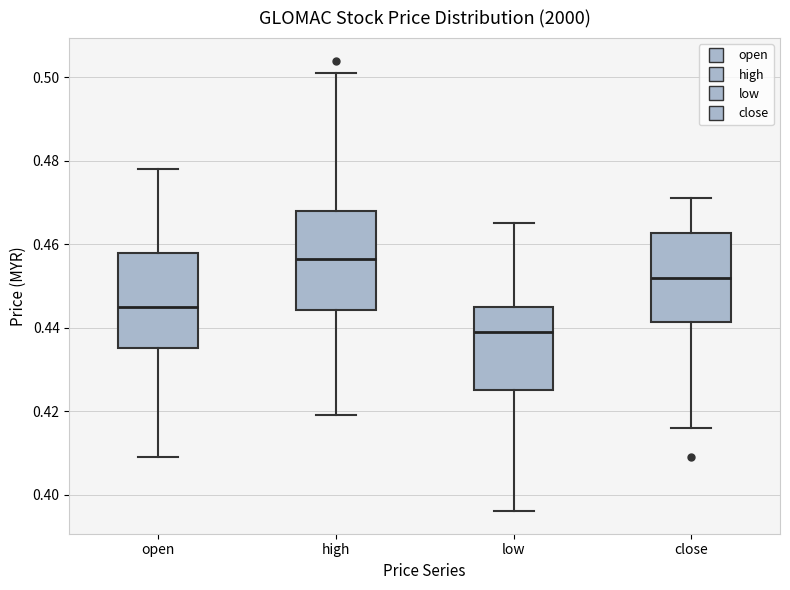

Reading left to right, transcribe this box plot: for each box, give where its median line is, the range the box spans, and where its two whiskers end, as read against the y-axis. The values are not printed on the chart, so give them approximately, as read against the axis.

open: median 0.446, box 0.436 to 0.458, whiskers 0.410 to 0.478
high: median 0.456, box 0.444 to 0.468, whiskers 0.420 to 0.502
low: median 0.440, box 0.426 to 0.446, whiskers 0.396 to 0.466
close: median 0.452, box 0.442 to 0.462, whiskers 0.416 to 0.472